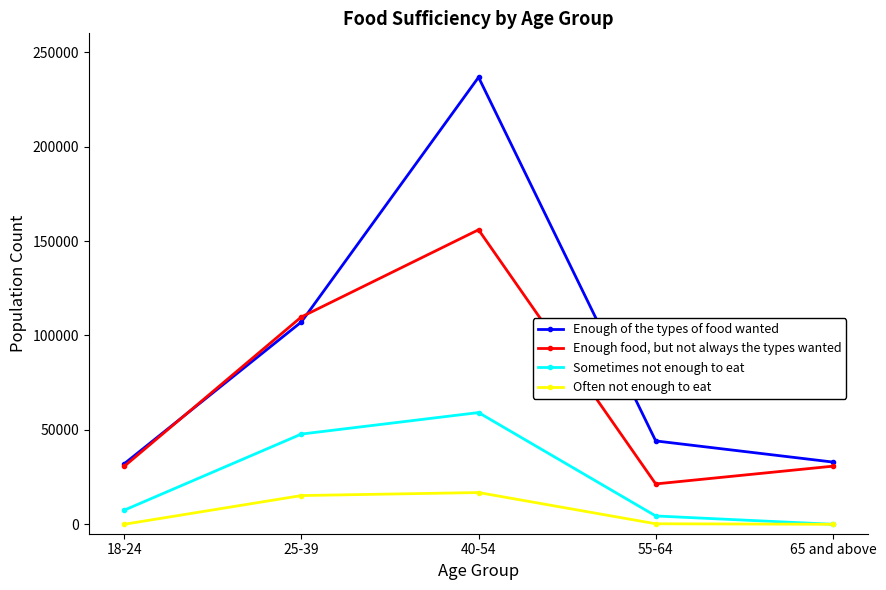

How many series are shown in this chart?

4